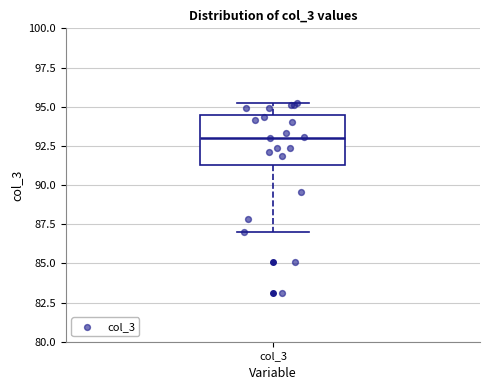

Transcribe this box plot: give where the median line is, the range the box spans, and where the two whiskers end, as read against the y-axis. The values are not printed on the chart, so give them approximately, as read against the axis.

median 93.0, box 91.5 to 94.5, whiskers 87.0 to 95.5